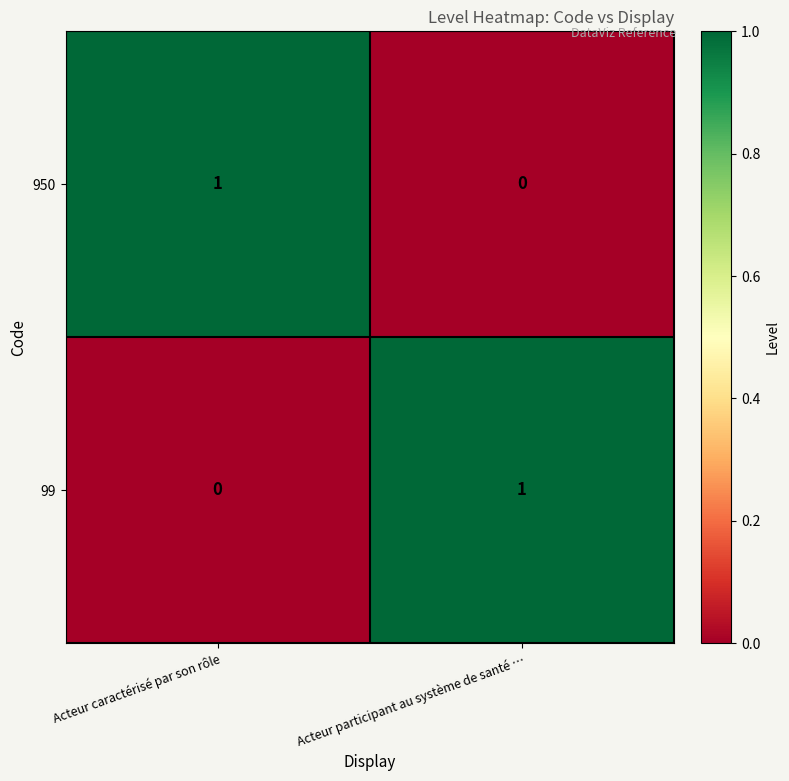

How many values in 950 are above zero?

1